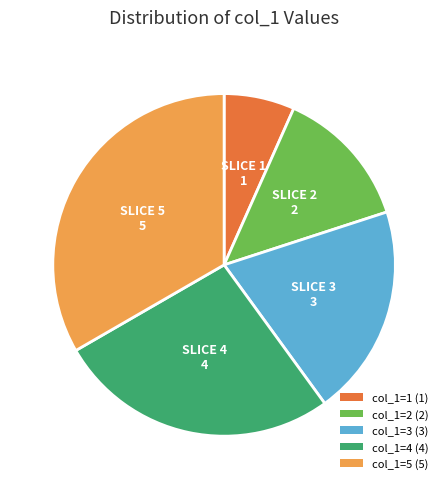

What is the ratio of the value at col_1=2 (2) to the value at col_1=3 (3)?

0.7